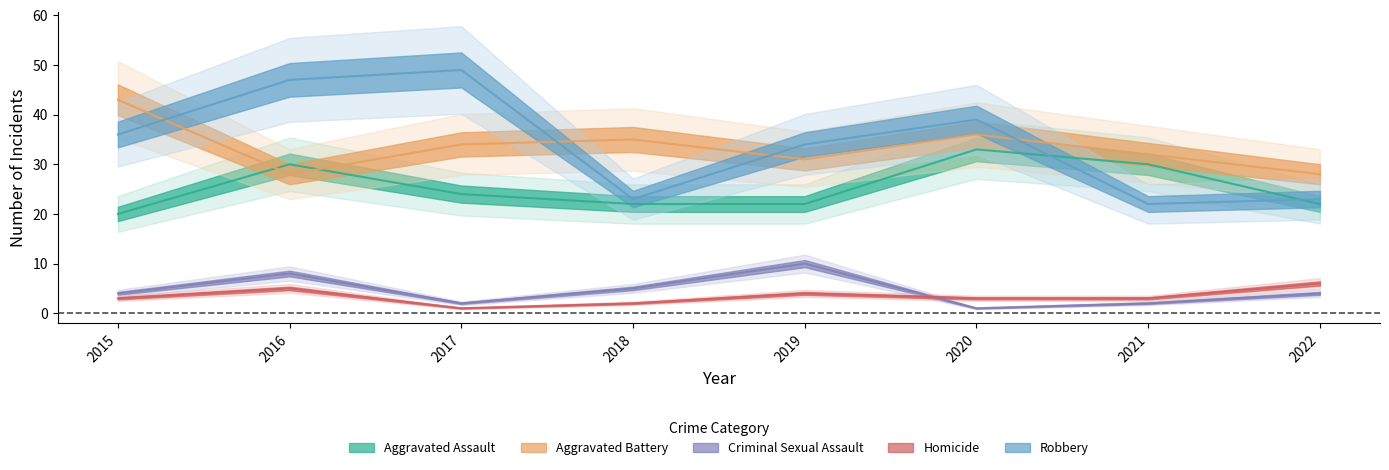

Which series has the largest total across all categories?

Robbery